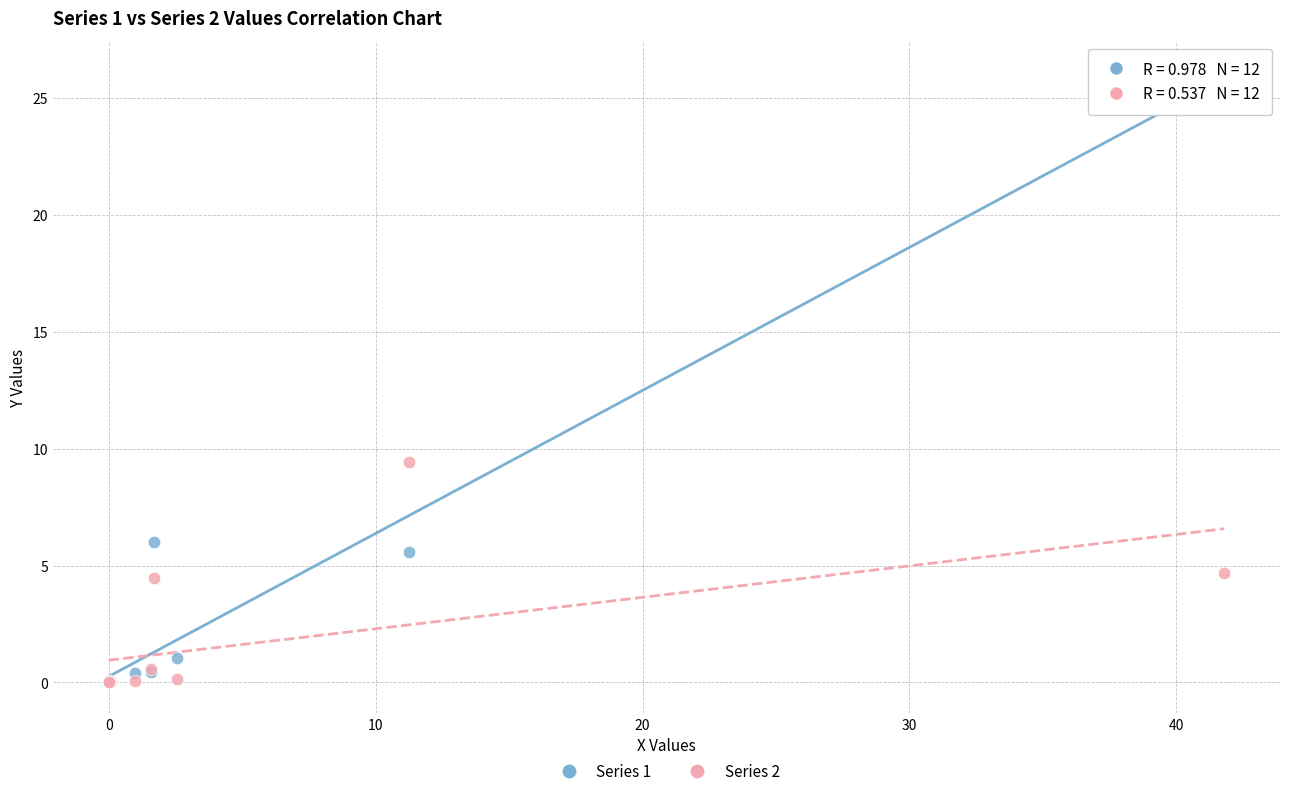

Which series has the largest Y range (max minus min)?

Series 1